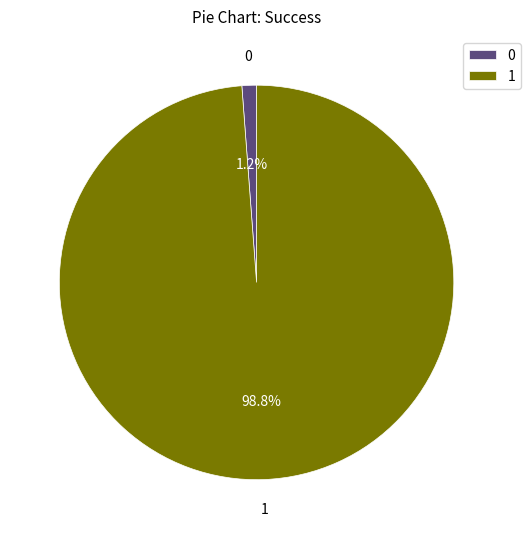

What percentage is NOT represented by 0?

98.8%